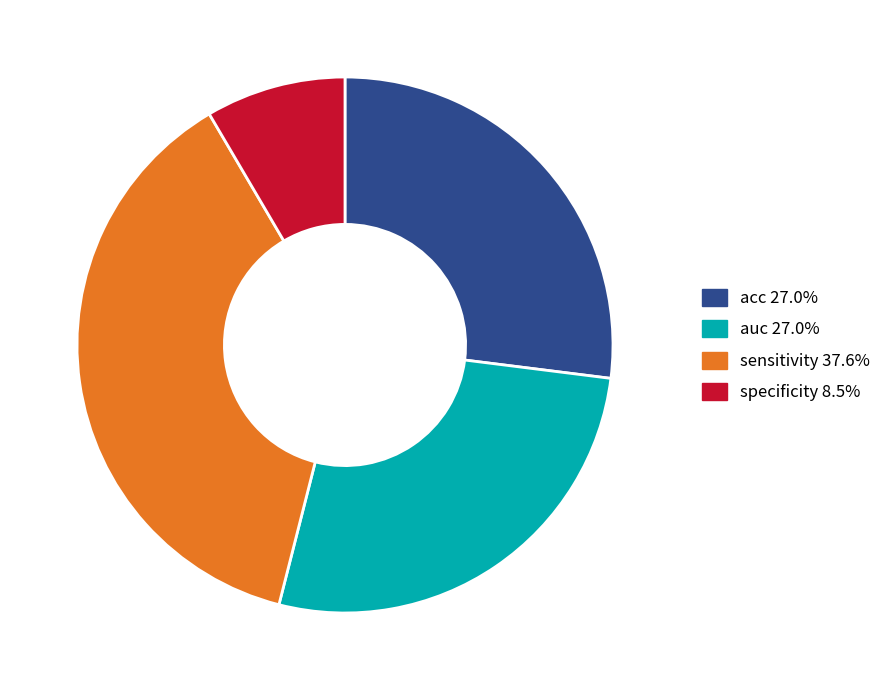

True or false: acc accounts for 14% of the total.

False